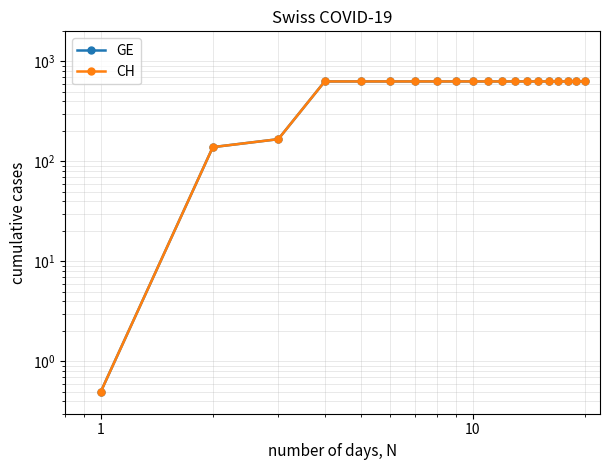

What is the average value of the CH series?

551.7